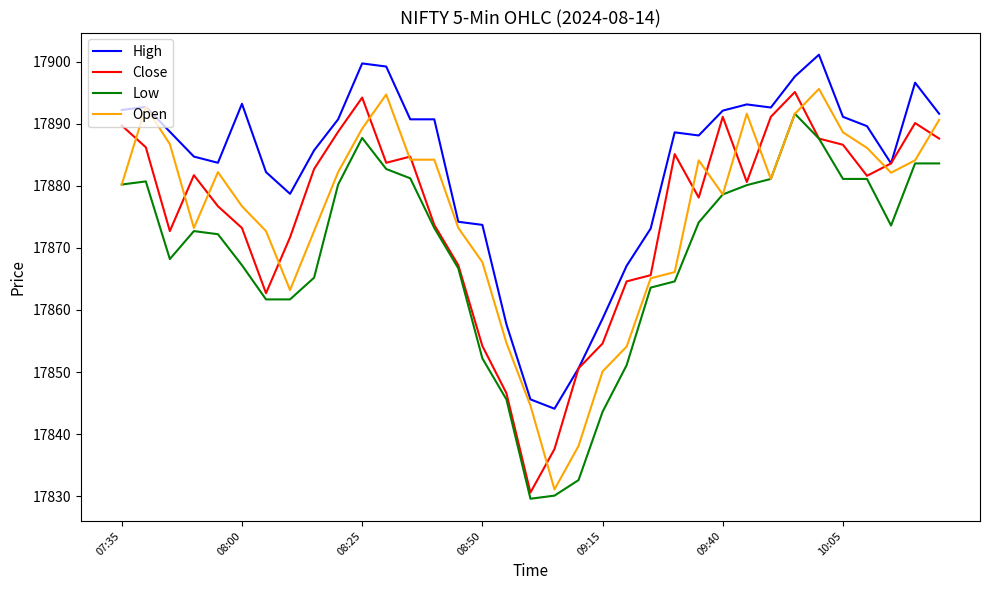

True or false: High and Low intersect in this chart.

False